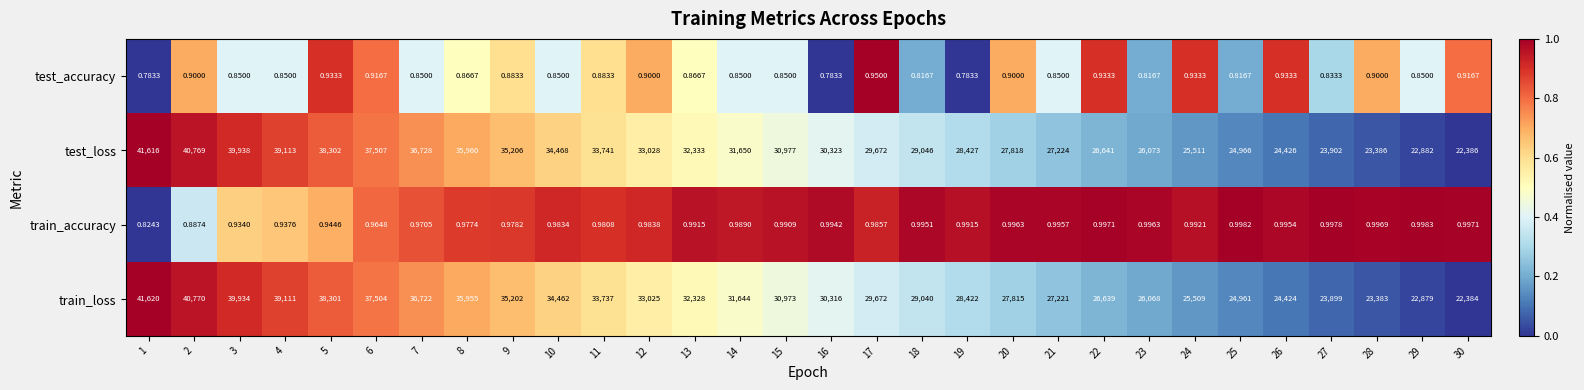

At how many categories does at least one series exceed 0?

30